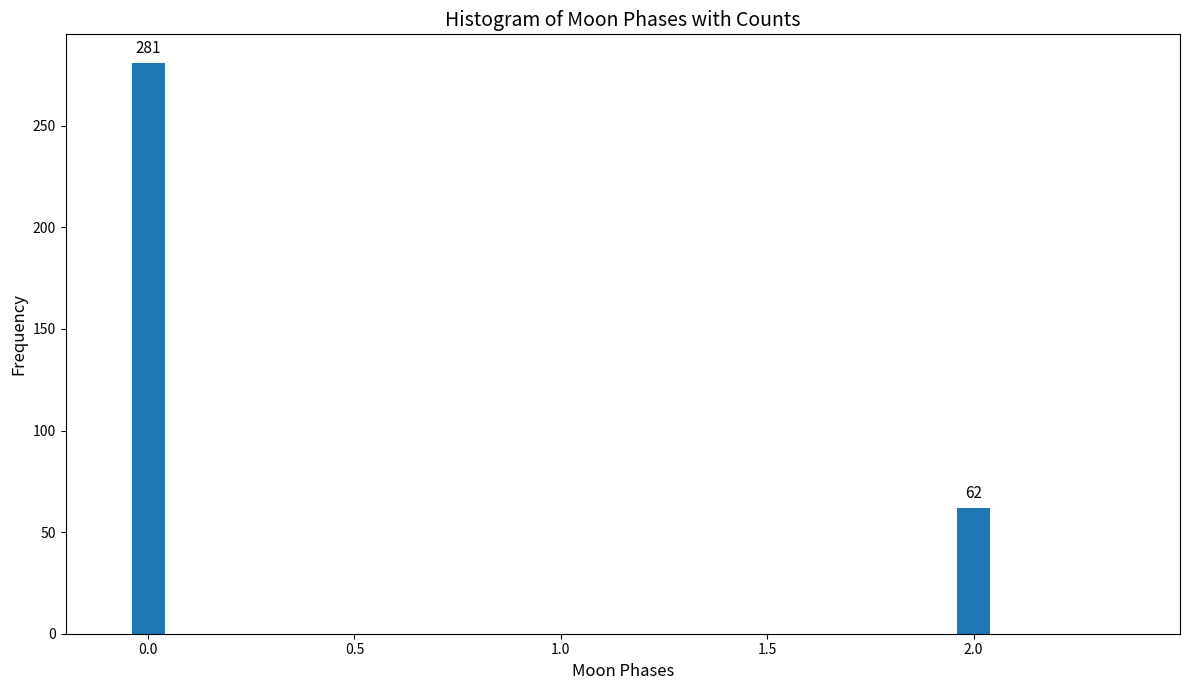

Reading left to right, extract all data points from this chart.

281	62